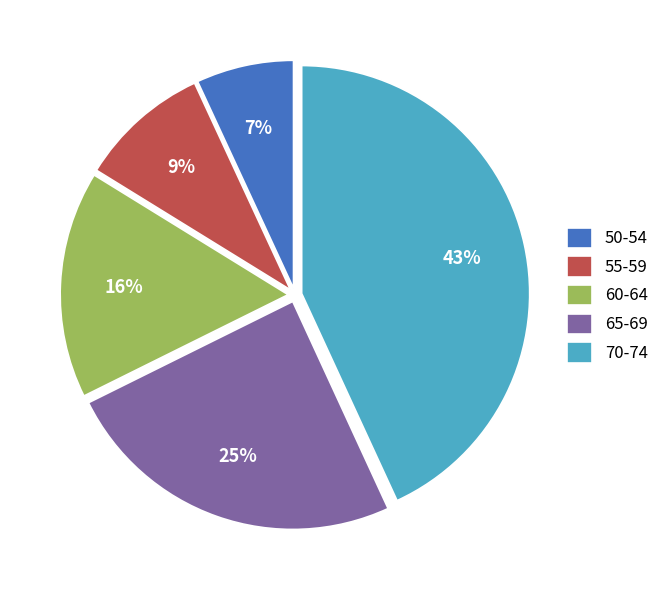

Is 55-59 the majority of the pie?

No